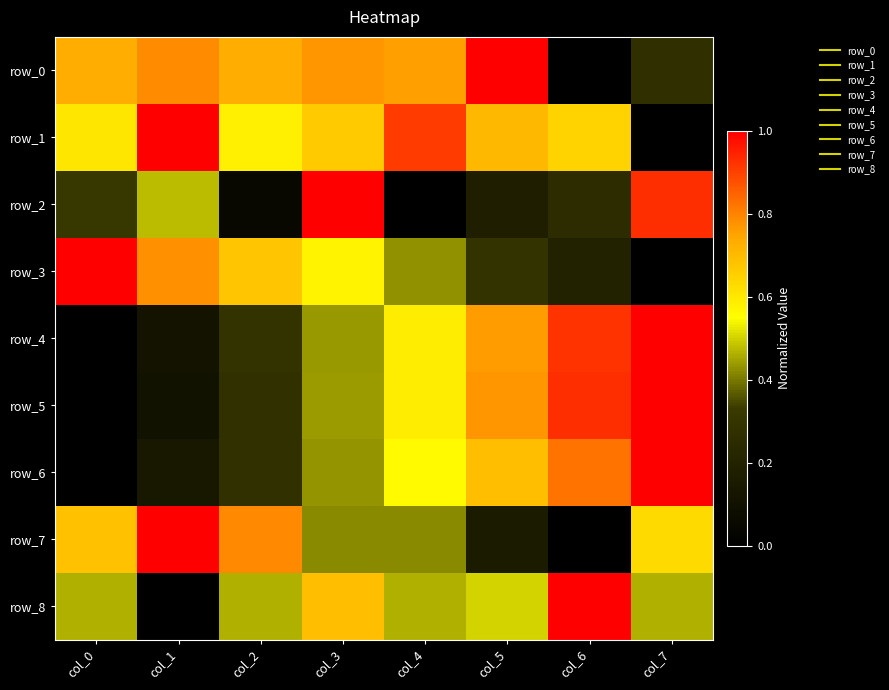

What is the difference between the row_3 values at col_0 and col_1?

0.2